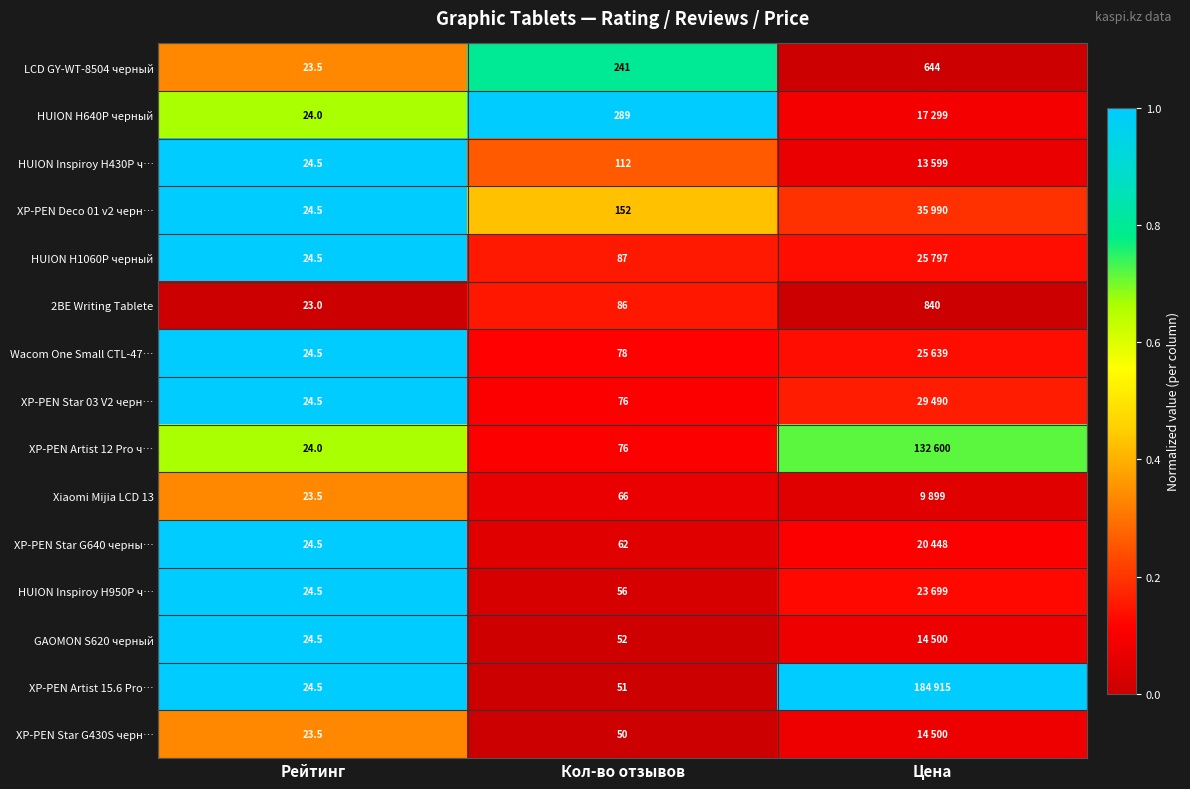

Which category has the lowest value in the LCD GY-WT-8504 черный series?

Рейтинг